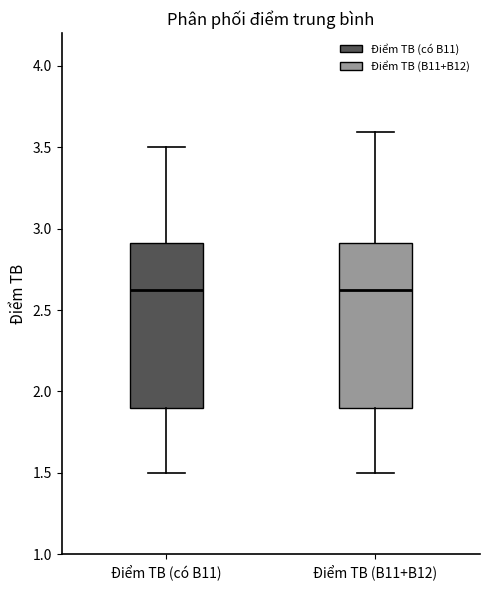

Reading left to right, transcribe this box plot: for each box, give where its median line is, the range the box spans, and where its two whiskers end, as read against the y-axis. The values are not printed on the chart, so give them approximately, as read against the axis.

Điểm TB (có B11): median 2.65, box 1.90 to 2.90, whiskers 1.50 to 3.50
Điểm TB (B11+B12): median 2.65, box 1.90 to 2.90, whiskers 1.50 to 3.60